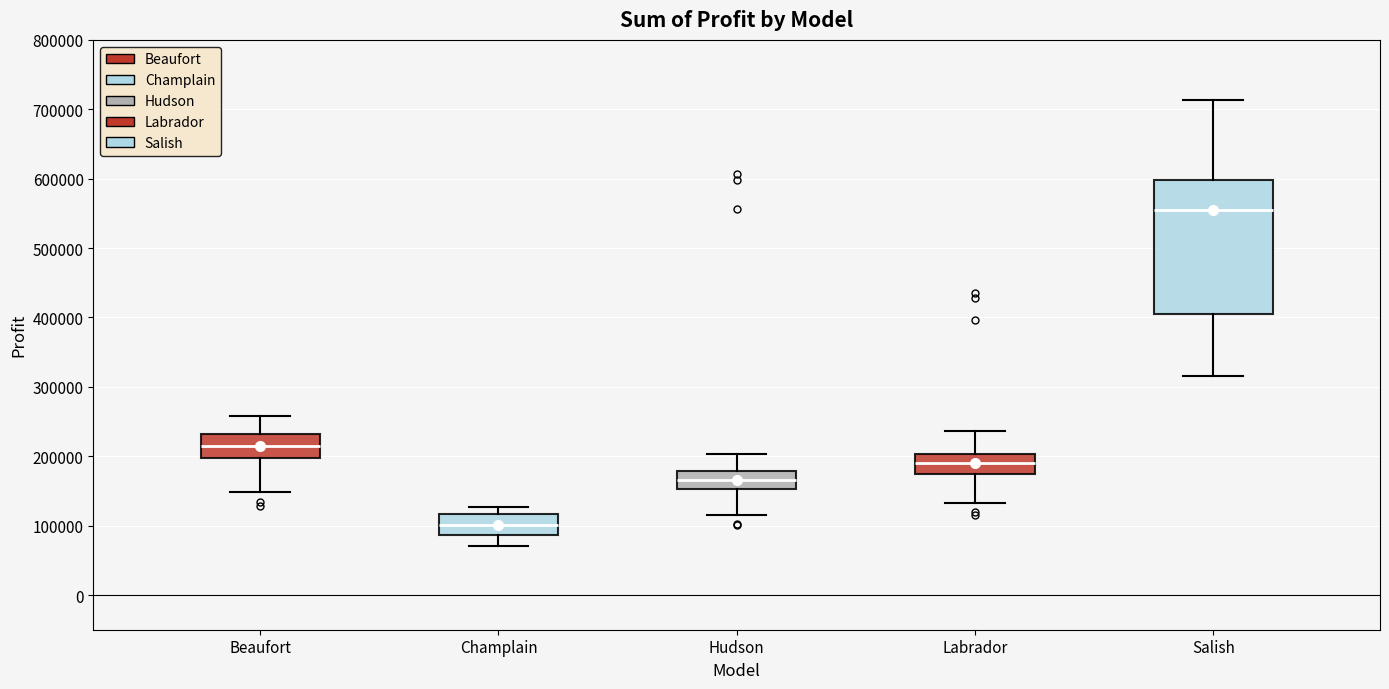

Which box's median line is the highest?

Salish